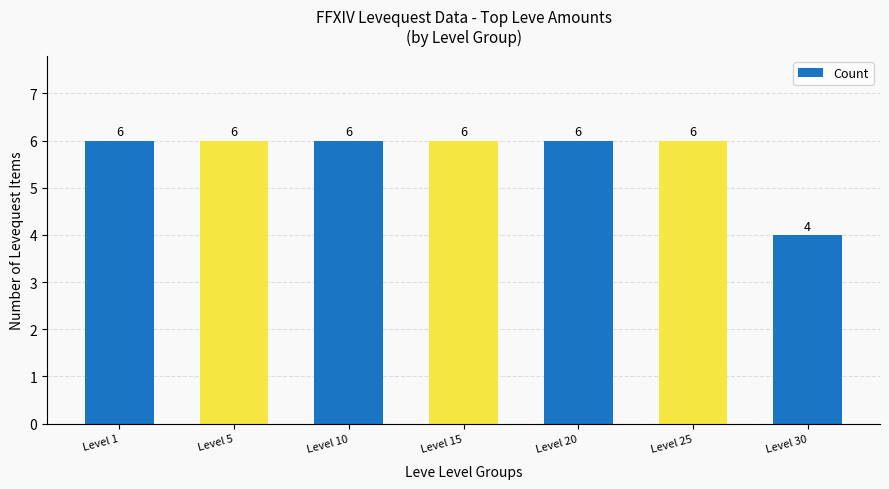

Count the number of categories in the chart.

7